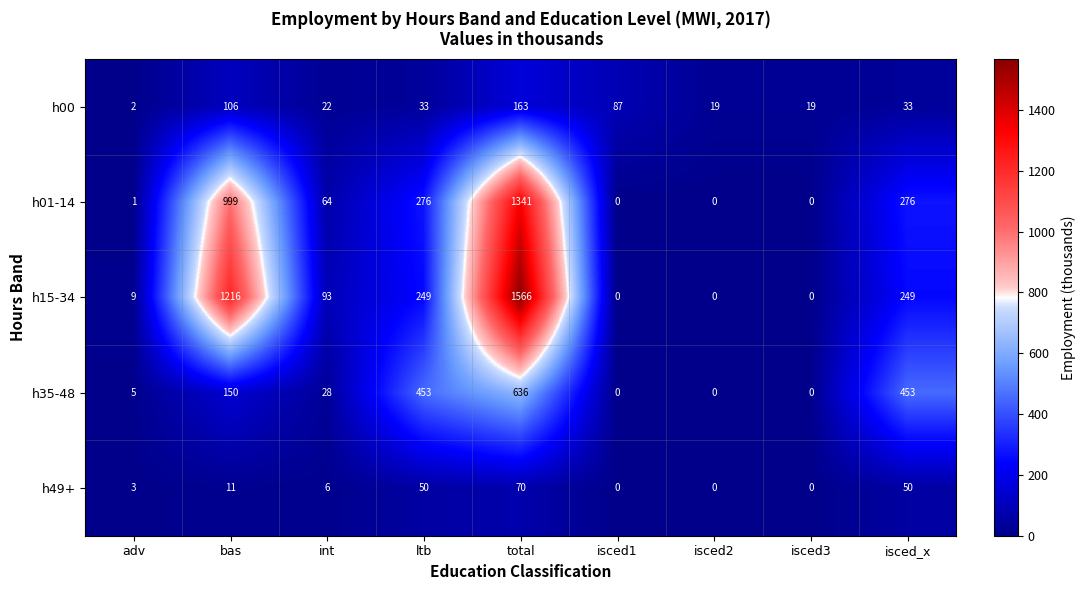

Which series changed the most between isced2 and isced_x?

h35-48